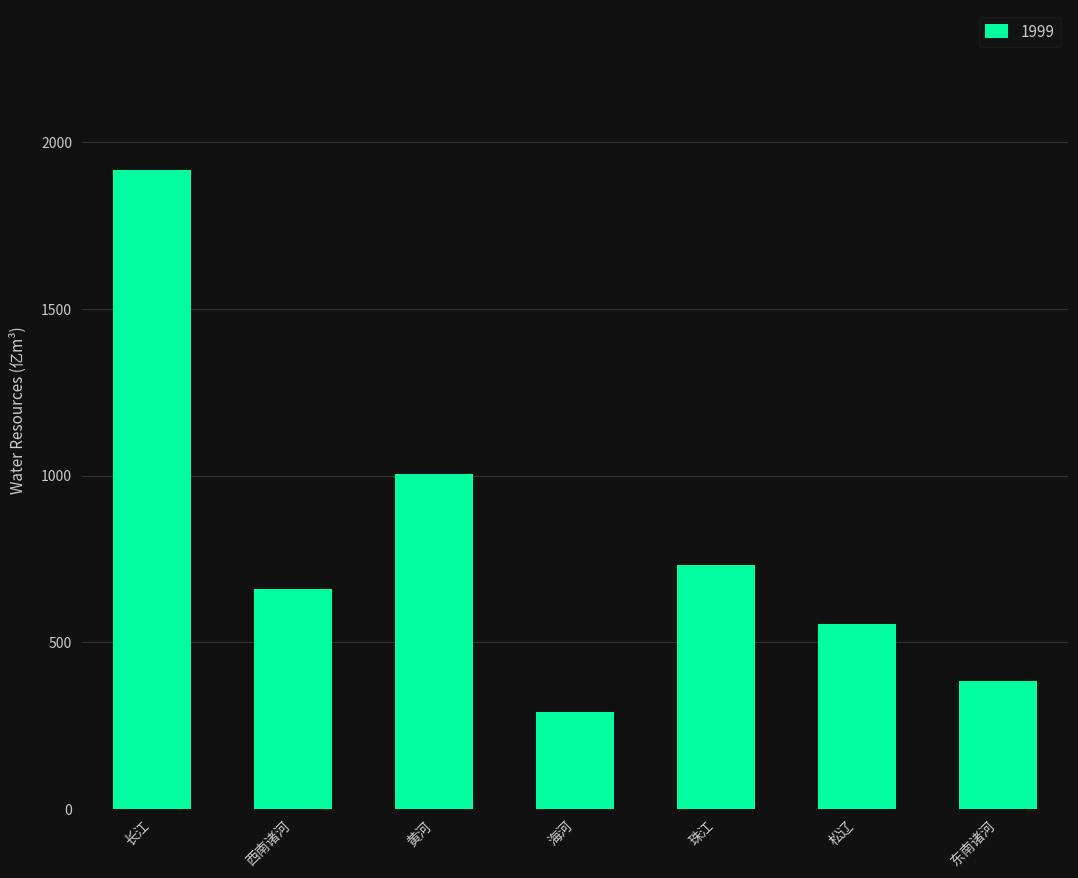

At which label does the data first exceed 659?

长江